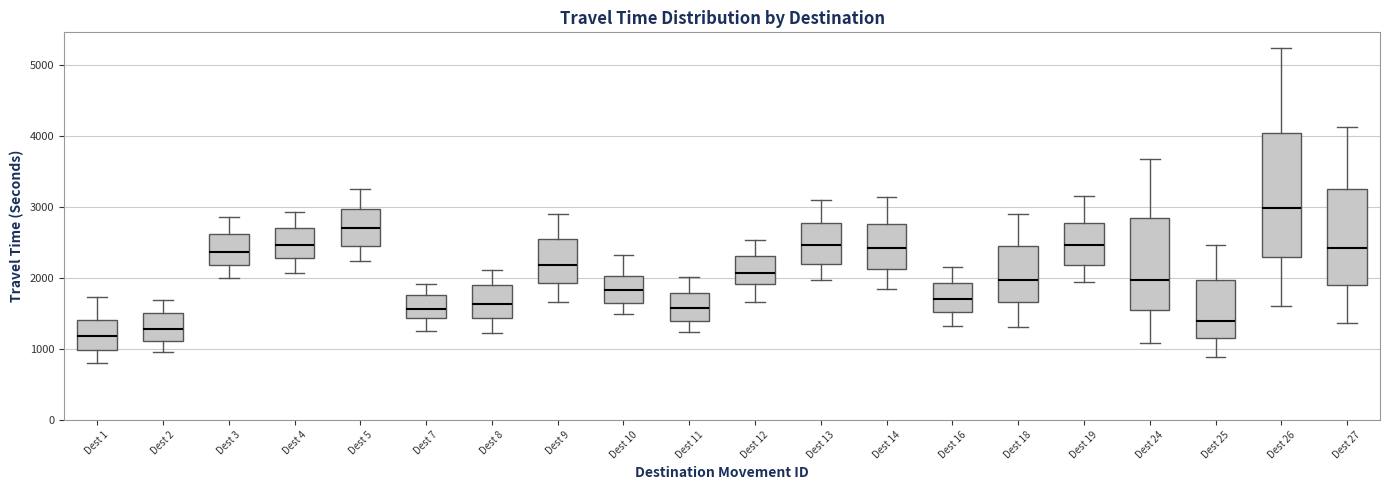

Reading left to right, read every box against the y-axis: the position of its median line, the range the box covers, and the ends of its whiskers. The values are not printed on the chart, so give them approximately, as read against the axis.

Dest 1: median 1200, box 1000 to 1400, whiskers 800 to 1700
Dest 2: median 1300, box 1100 to 1500, whiskers 1000 to 1700
Dest 3: median 2400, box 2200 to 2600, whiskers 2000 to 2900
Dest 4: median 2500, box 2300 to 2700, whiskers 2100 to 2900
Dest 5: median 2700, box 2500 to 3000, whiskers 2200 to 3200
Dest 7: median 1600, box 1400 to 1800, whiskers 1300 to 1900
Dest 8: median 1600, box 1400 to 1900, whiskers 1200 to 2100
Dest 9: median 2200, box 1900 to 2500, whiskers 1700 to 2900
Dest 10: median 1800, box 1600 to 2000, whiskers 1500 to 2300
Dest 11: median 1600, box 1400 to 1800, whiskers 1200 to 2000
Dest 12: median 2100, box 1900 to 2300, whiskers 1700 to 2500
Dest 13: median 2500, box 2200 to 2800, whiskers 2000 to 3100
Dest 14: median 2400, box 2100 to 2800, whiskers 1800 to 3100
Dest 16: median 1700, box 1500 to 1900, whiskers 1300 to 2100
Dest 18: median 2000, box 1700 to 2500, whiskers 1300 to 2900
Dest 19: median 2500, box 2200 to 2800, whiskers 1900 to 3100
Dest 24: median 2000, box 1500 to 2800, whiskers 1100 to 3700
Dest 25: median 1400, box 1200 to 2000, whiskers 900 to 2500
Dest 26: median 3000, box 2300 to 4000, whiskers 1600 to 5200
Dest 27: median 2400, box 1900 to 3300, whiskers 1400 to 4100